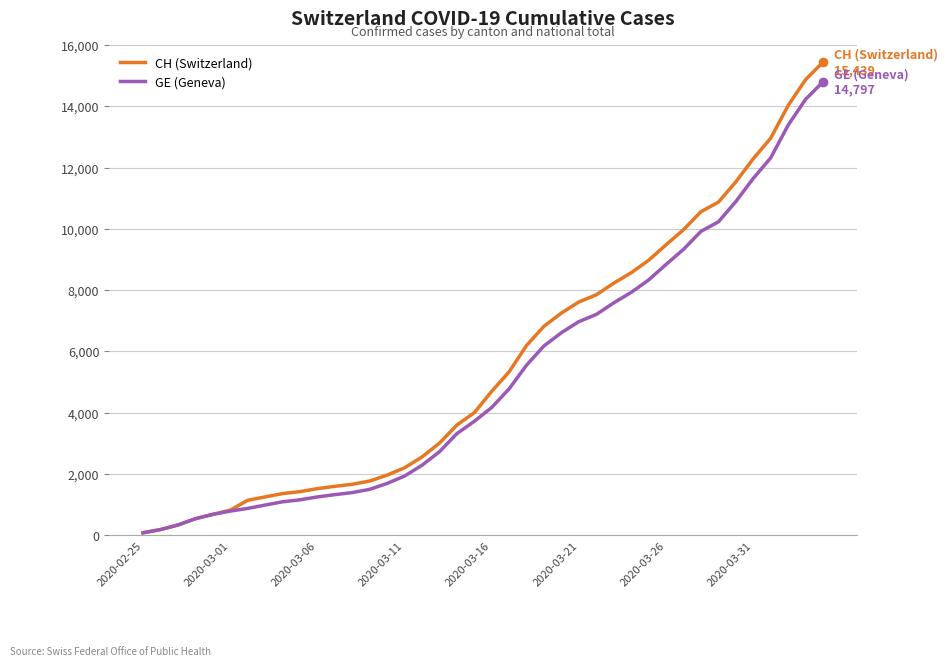

List the series in order of their peak value, highest first.

CH (Switzerland), GE (Geneva)